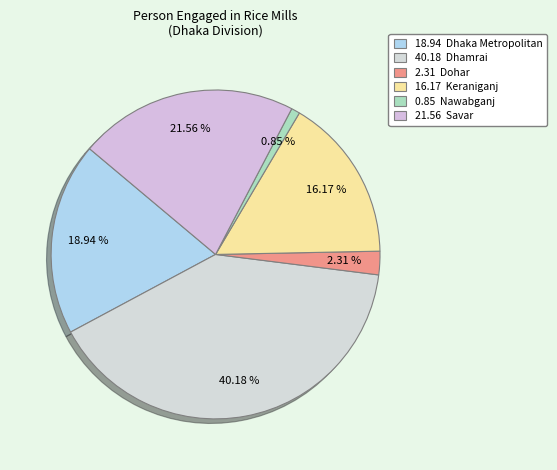

Count the number of slices in the pie.

6